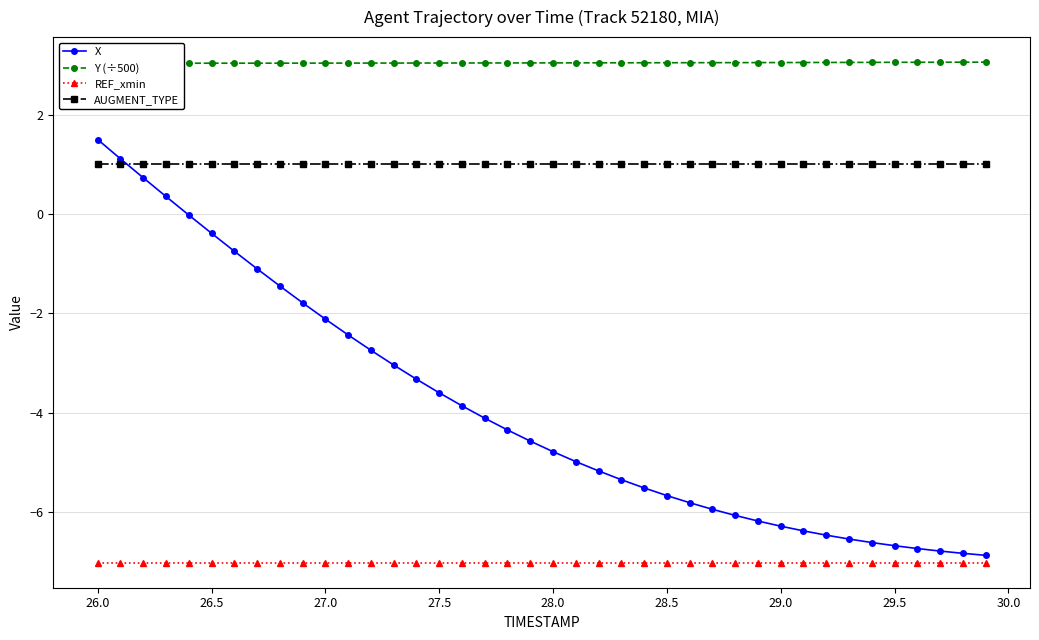

What is the maximum value for X?

1.5